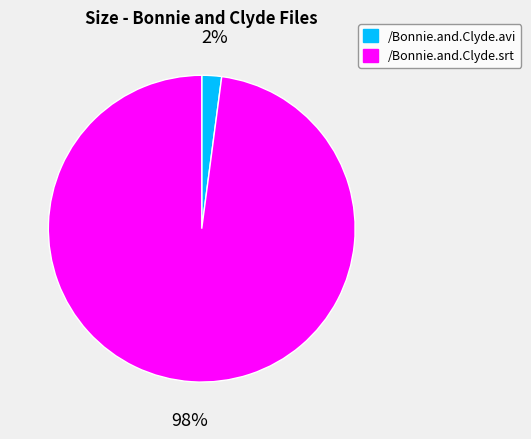

Which has a higher value, /Bonnie.and.Clyde.avi or /Bonnie.and.Clyde.srt?

/Bonnie.and.Clyde.srt